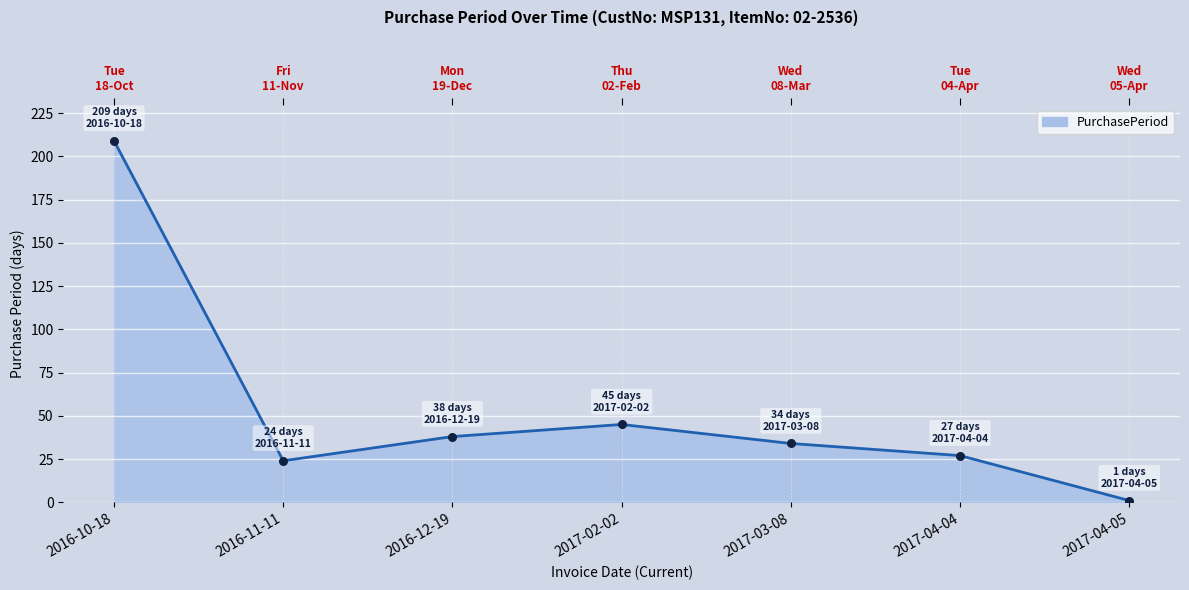

What is the ratio of the value at 2017-02-02 to the value at 2017-03-08?

1.3